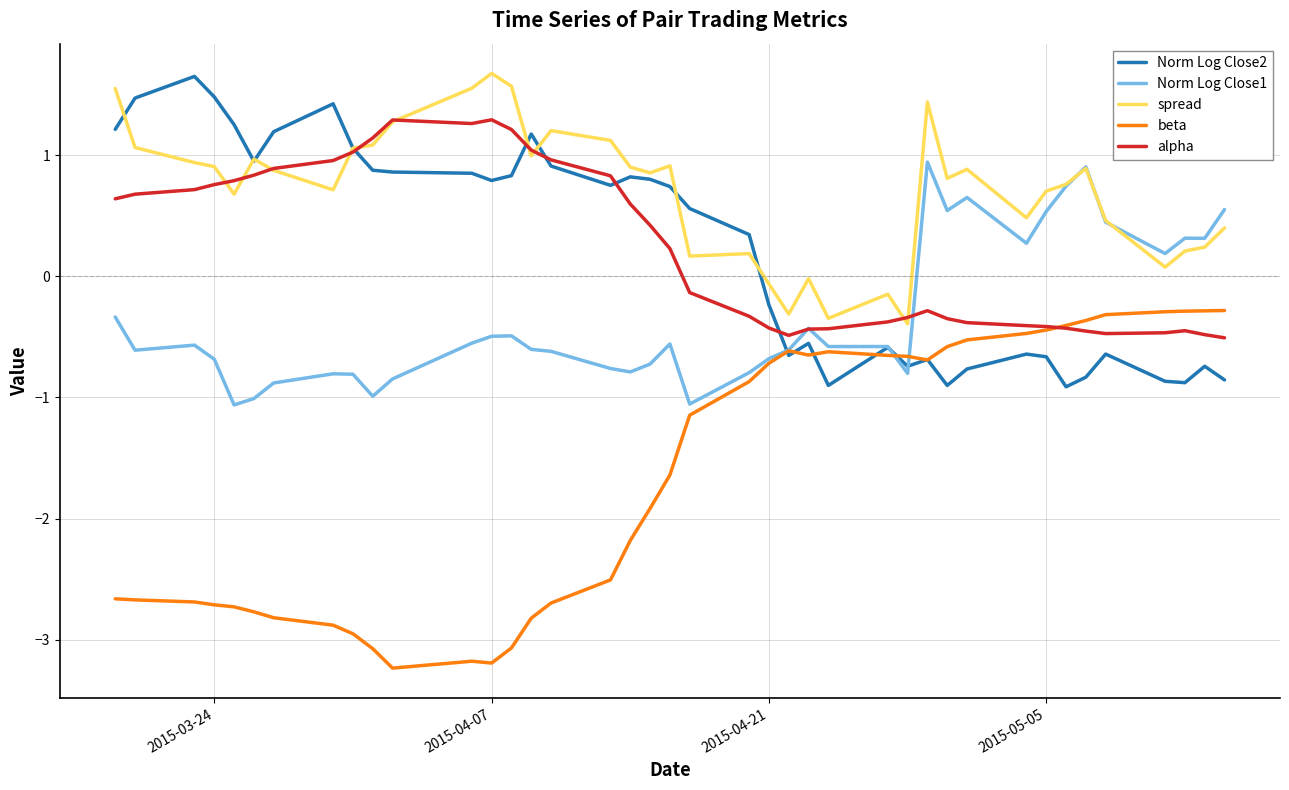

What is the lowest value of the beta series?

-3.2